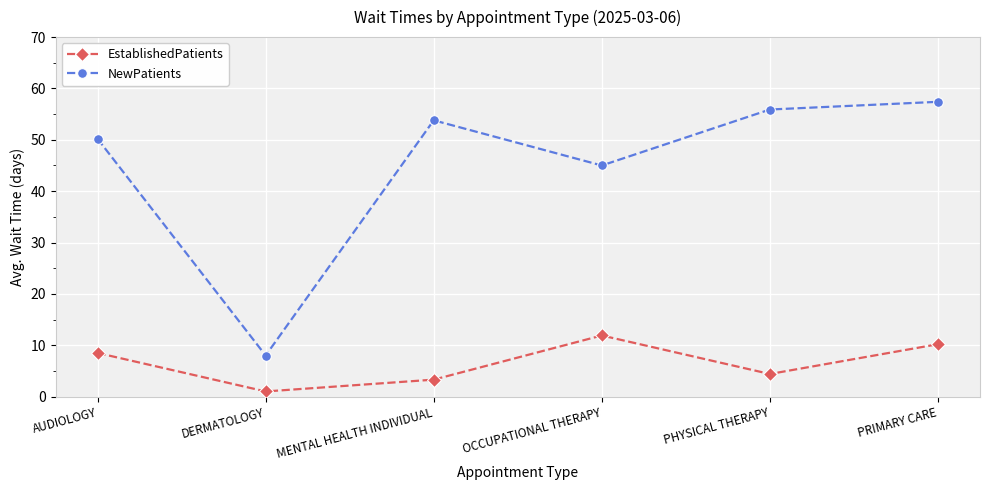

The value of NewPatients at AUDIOLOGY is 50.2. True or false?

True